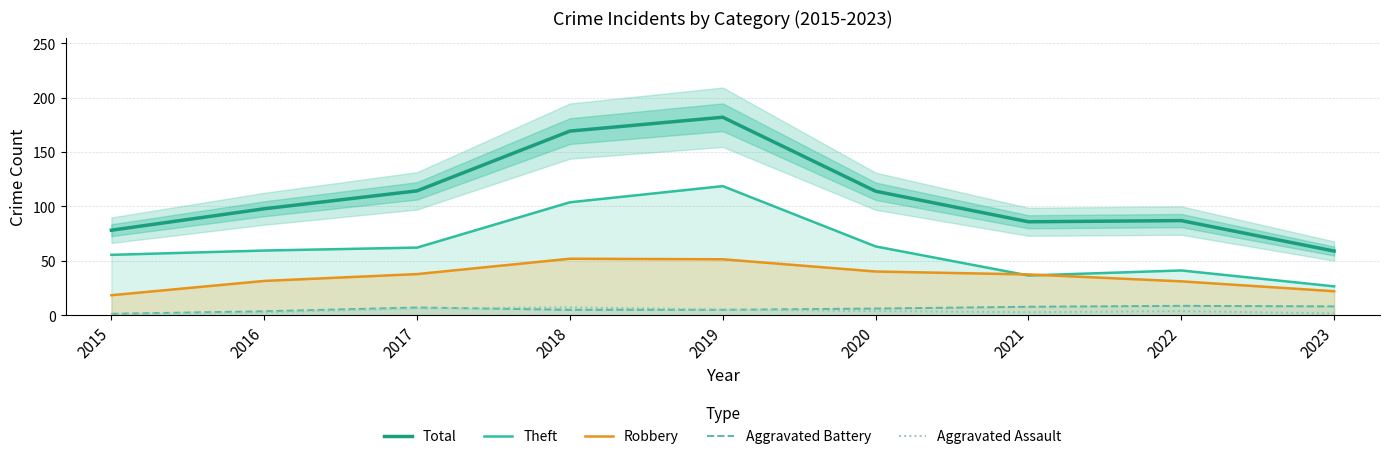

What is the total value across all series at 2019?

362.3